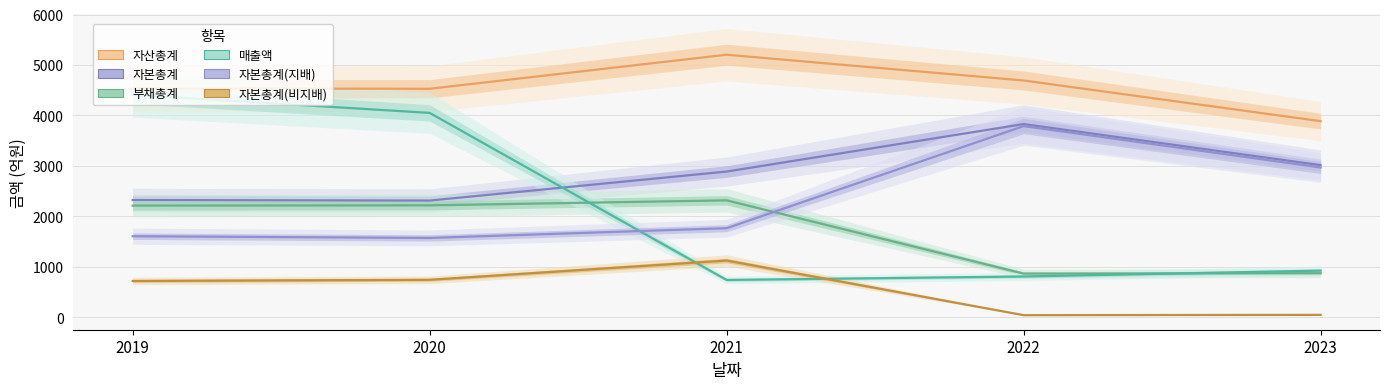

Does the chart have visible grid lines?

Yes